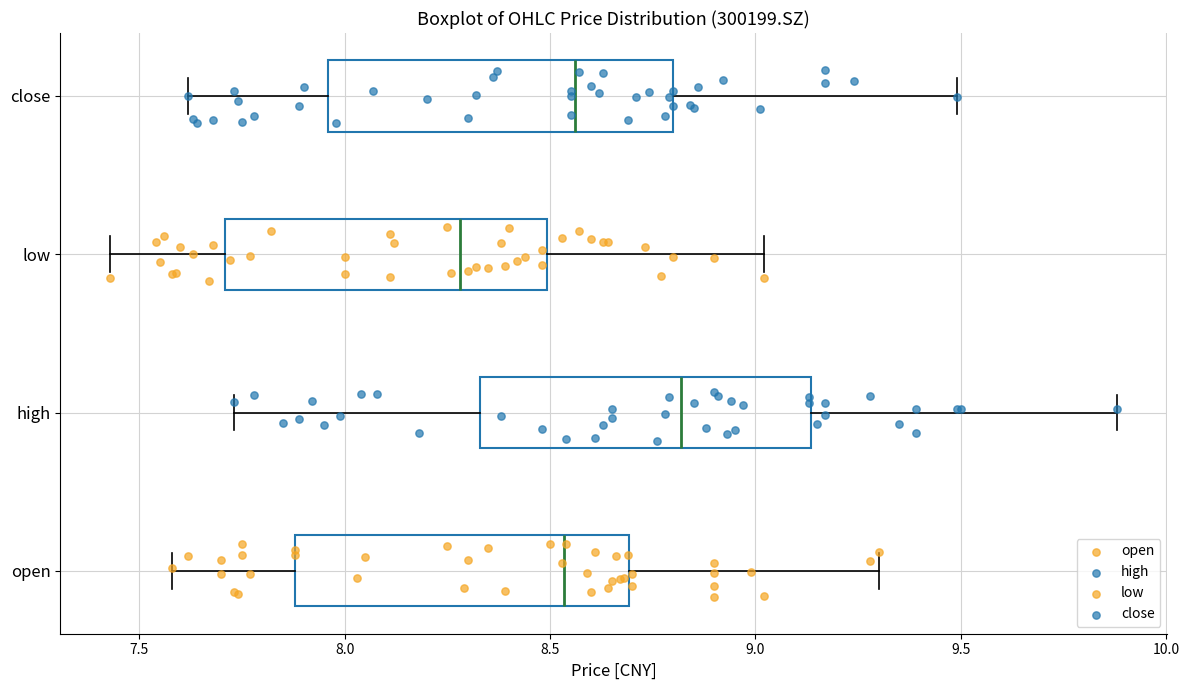

Reading bottom to top, read every box against the x-axis: the position of its median line, the range the box covers, and the ends of its whiskers. The values are not printed on the chart, so give them approximately, as read against the axis.

open: median 8.55, box 7.90 to 8.70, whiskers 7.60 to 9.30
high: median 8.80, box 8.35 to 9.15, whiskers 7.75 to 9.90
low: median 8.30, box 7.70 to 8.50, whiskers 7.45 to 9.00
close: median 8.55, box 7.95 to 8.80, whiskers 7.60 to 9.50